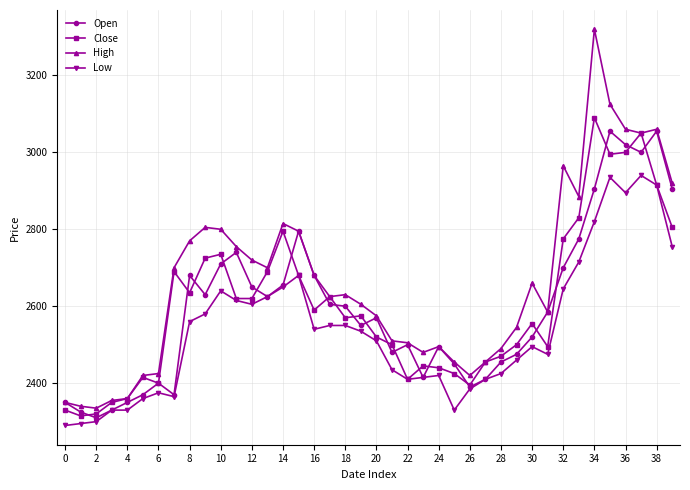

True or false: High and Low cross at least once.

False